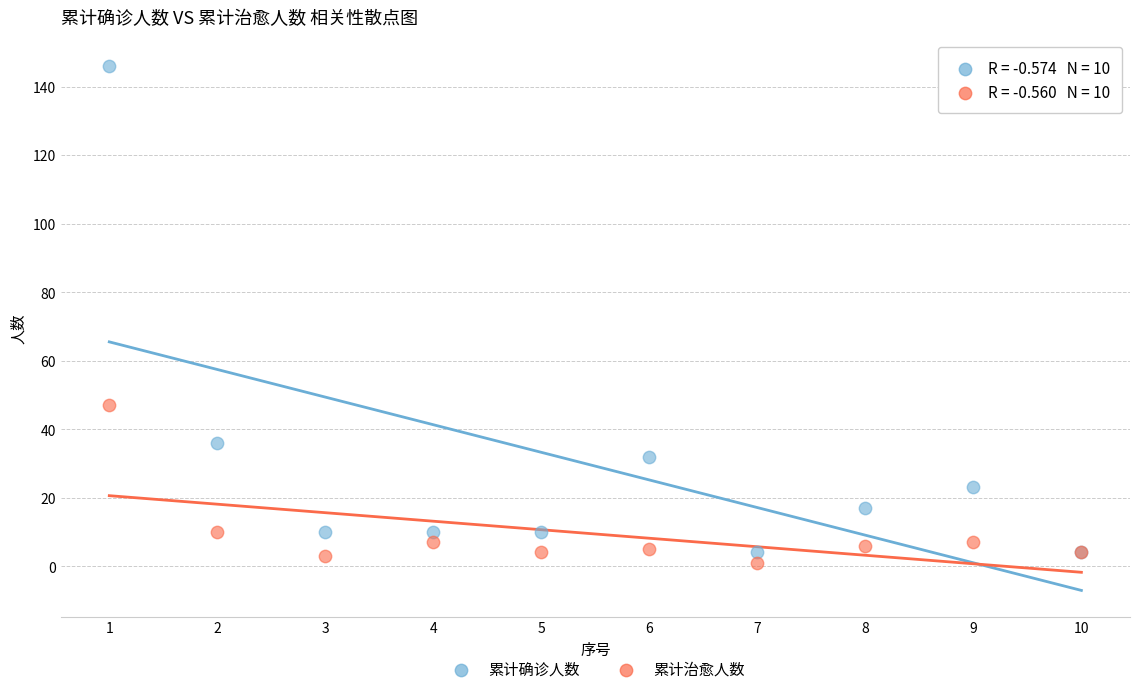

Which series reaches the minimum Y coordinate?

累计治愈人数